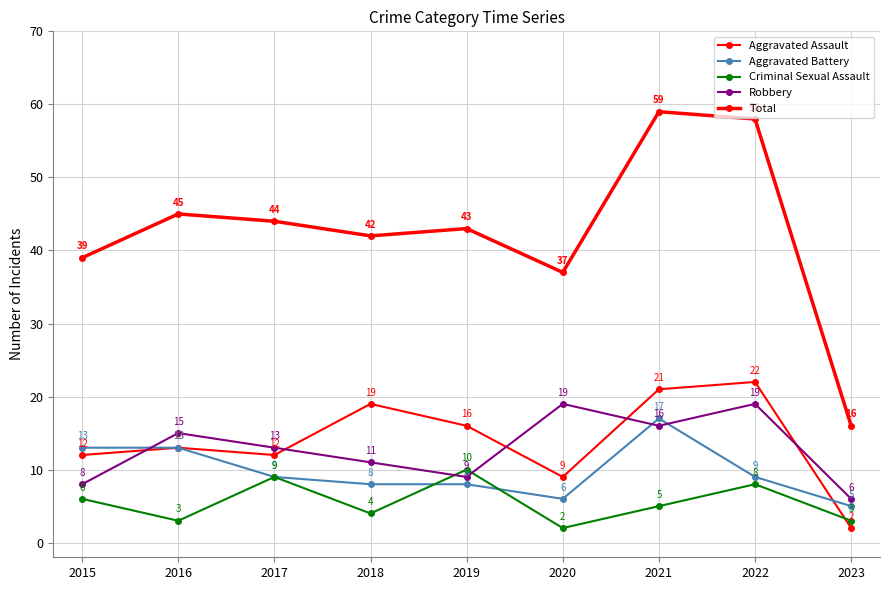

How many distinct data groups are displayed?

5